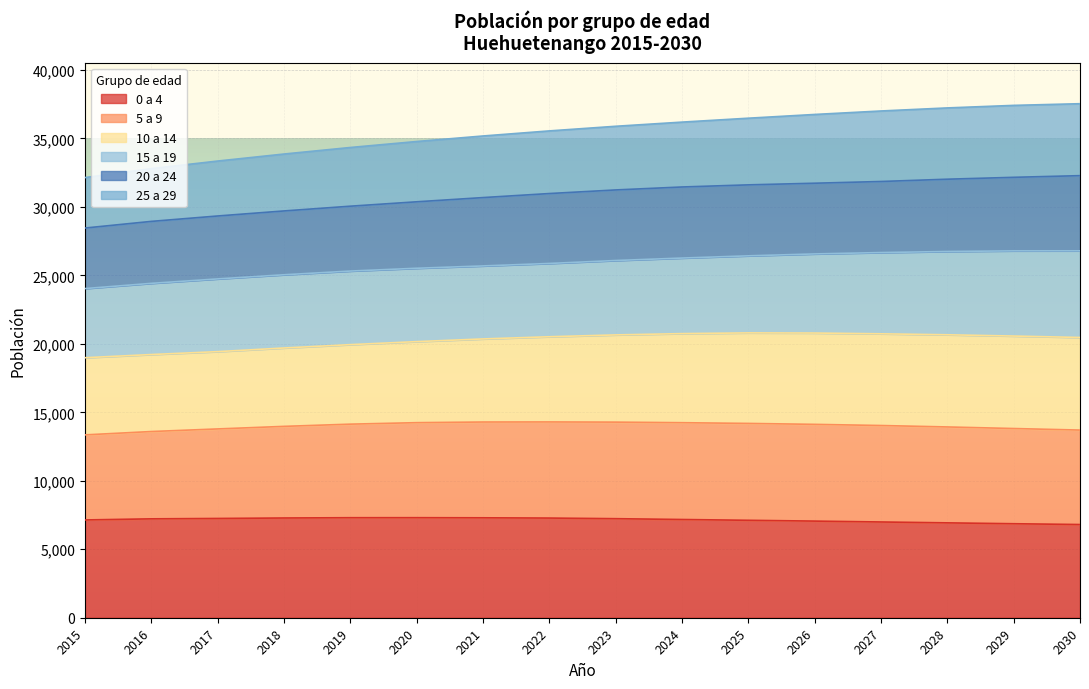

Does the chart display data point markers on the line(s)?

No